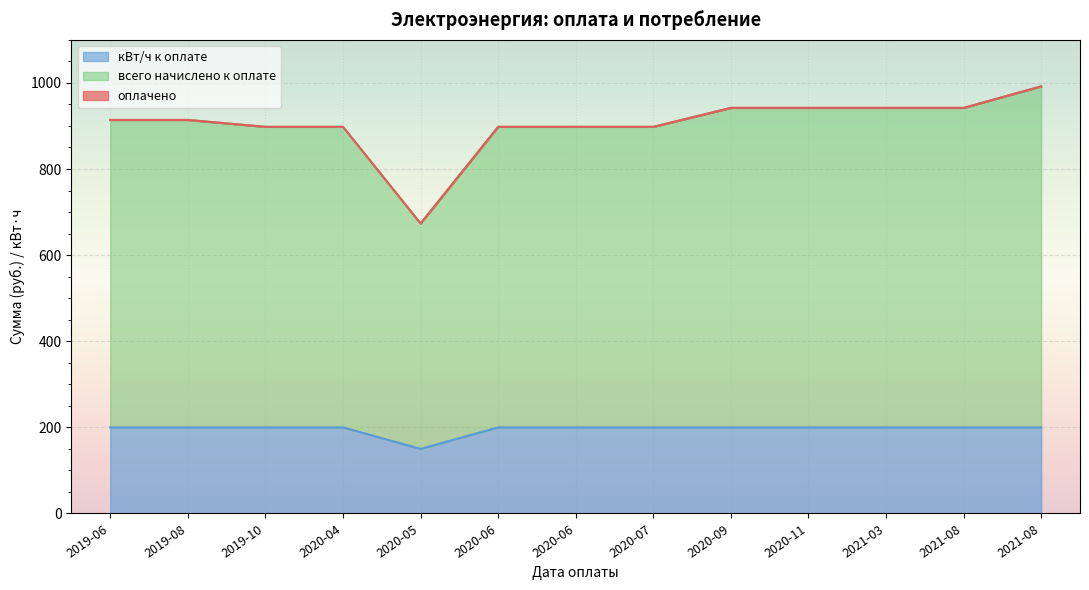

What is the greatest value displayed?

992.0